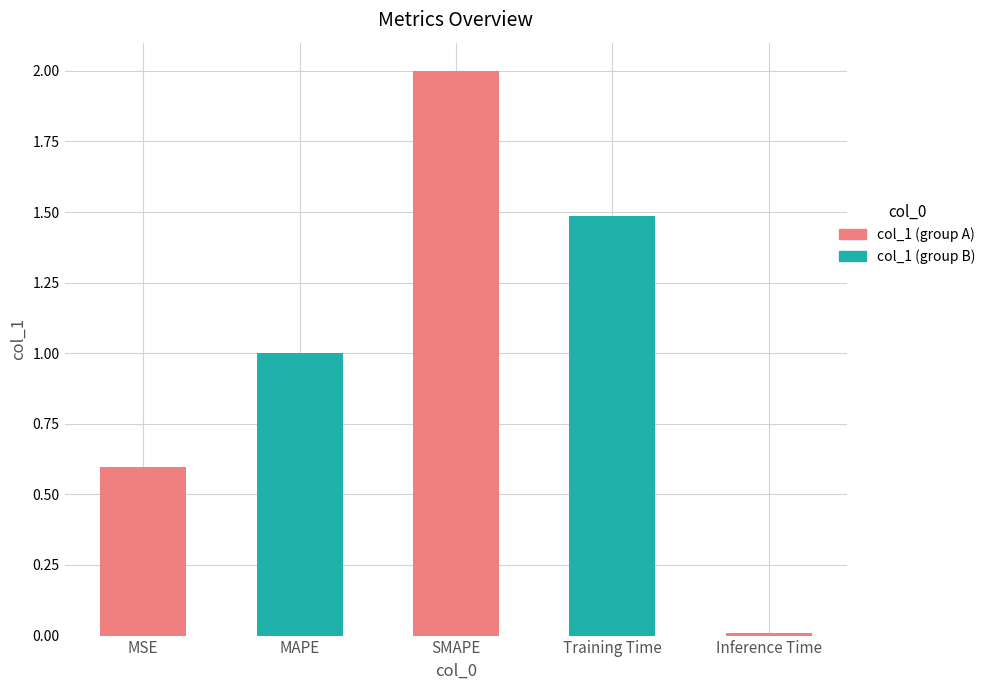

Does the chart contain any negative values?

No